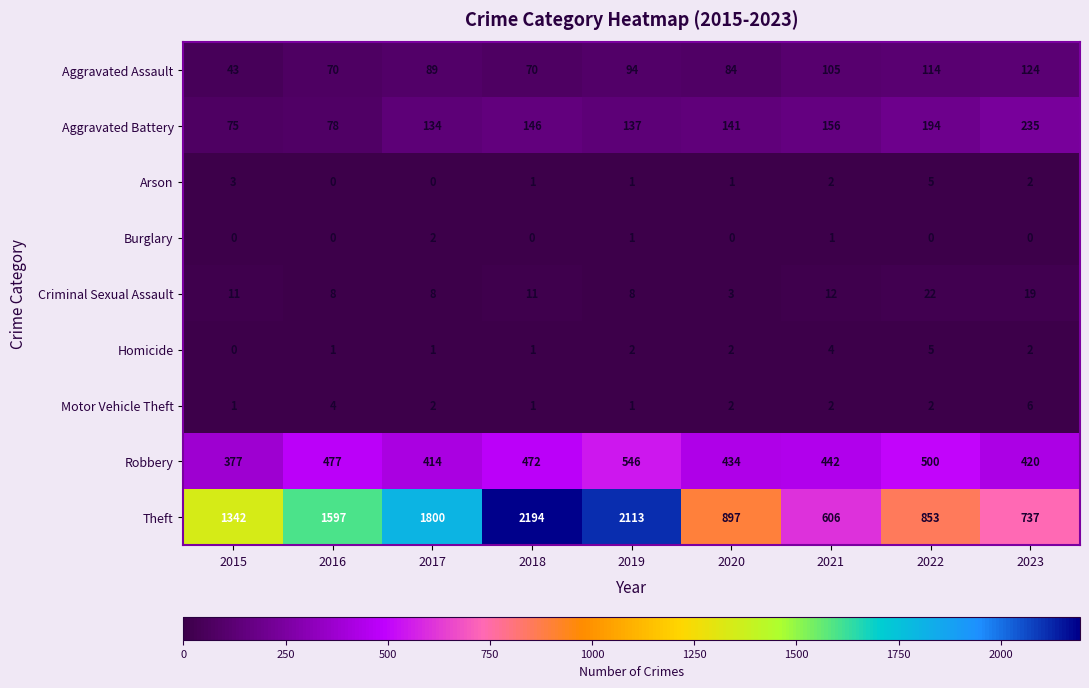

What is the maximum value for Criminal Sexual Assault?

22